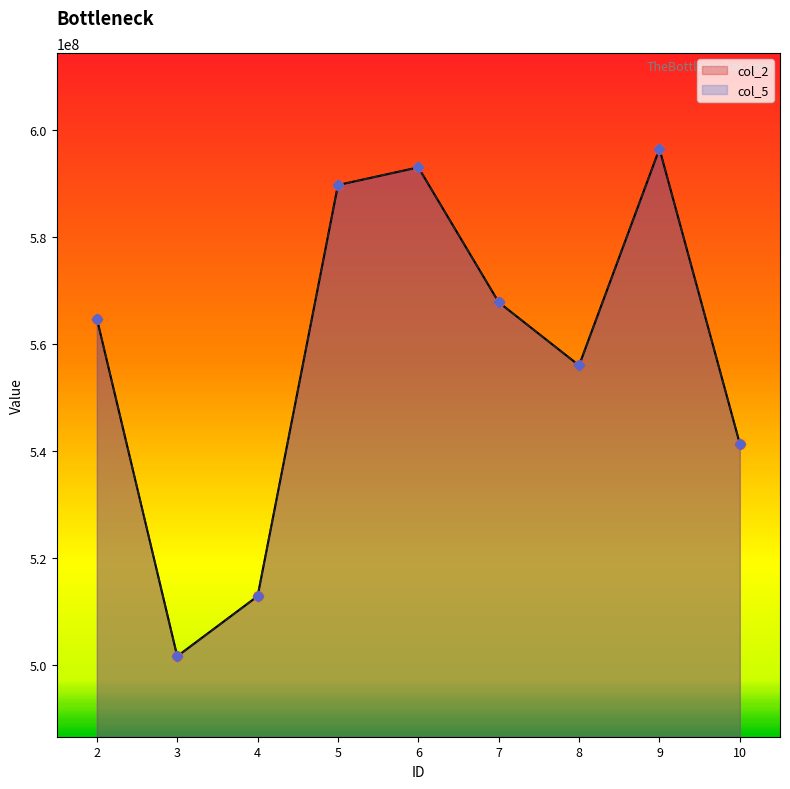

Which series contains the lowest Y value?

col_2